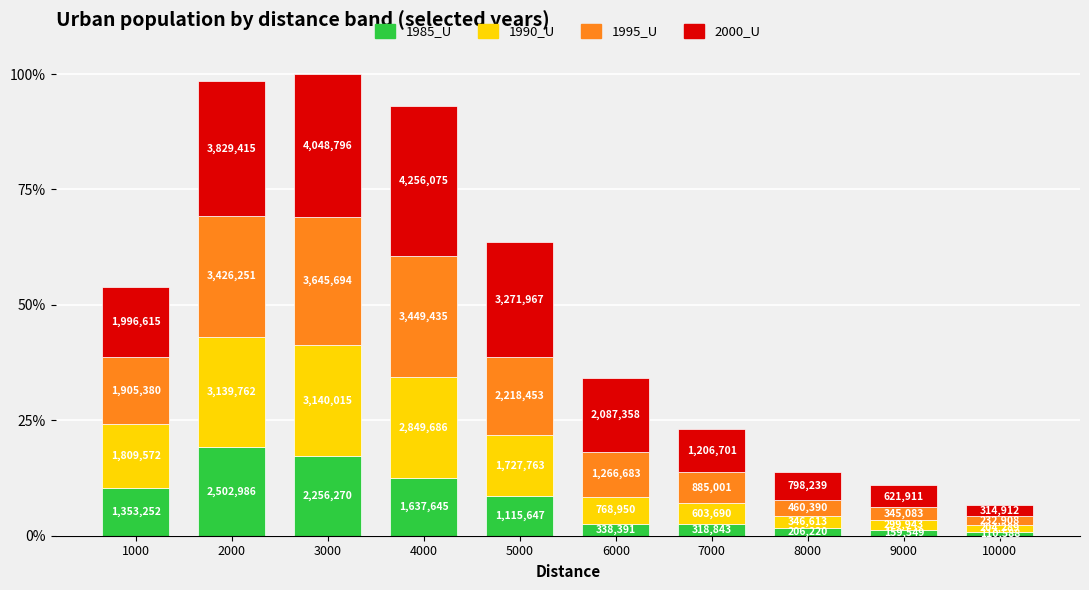

List the labels in order of 1990_U value, smallest first.

10000, 9000, 8000, 7000, 6000, 5000, 1000, 4000, 2000, 3000